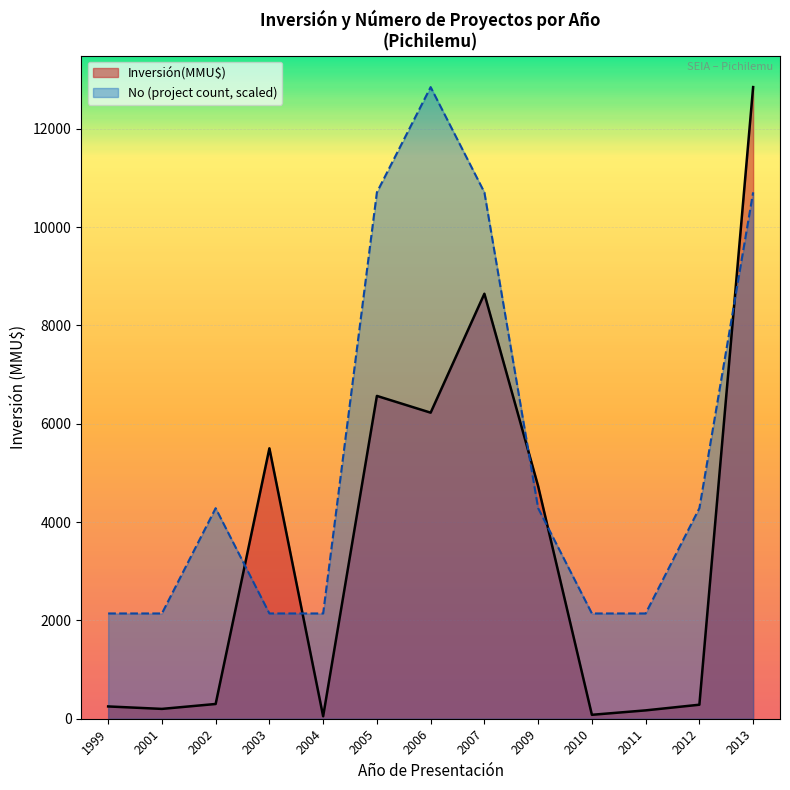

How many lines are shown in the chart?

2